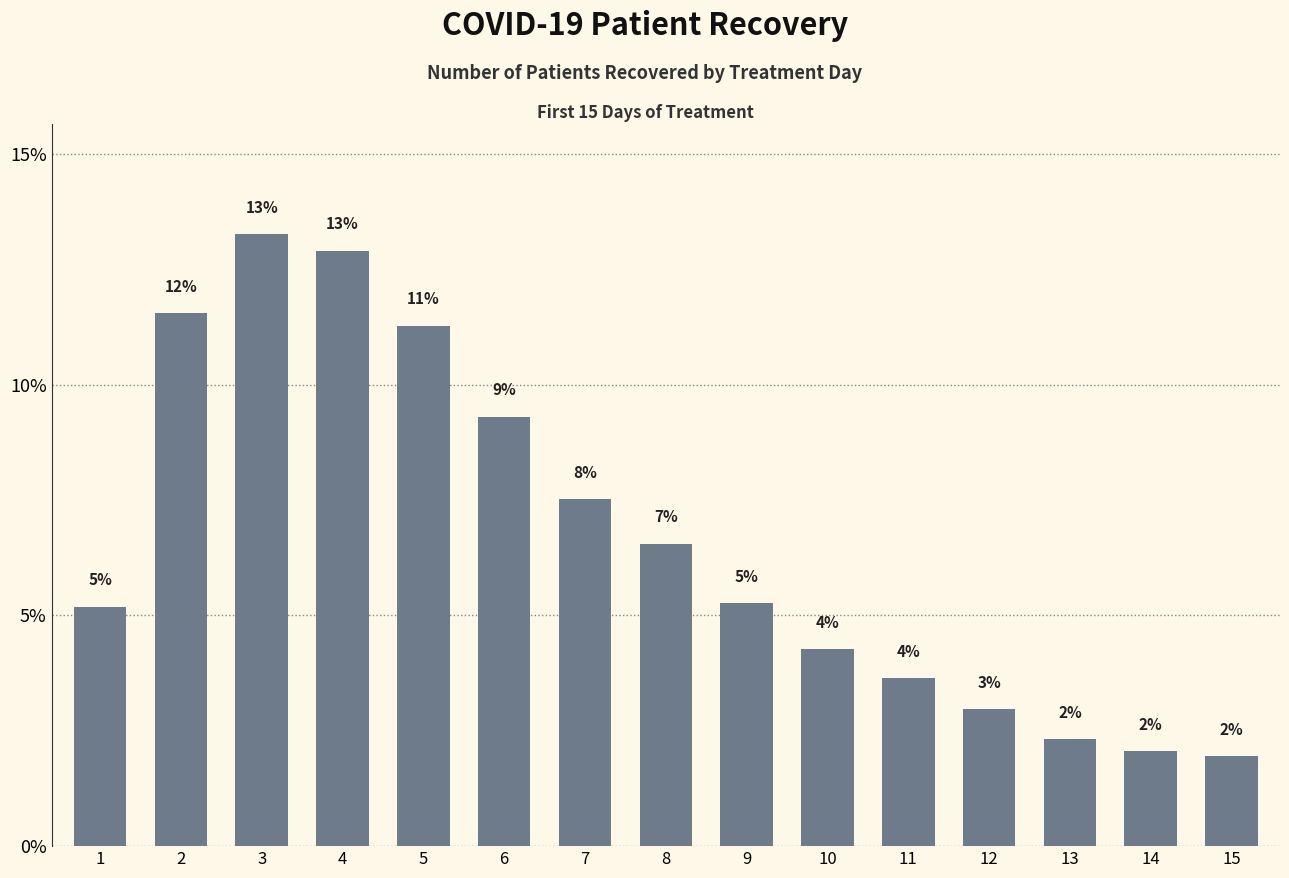

Reading left to right, list all the values displayed in this chart.

5.2	11.5	13.3	12.9	11.3	9.3	7.5	6.6	5.3	4.3	3.6	3.0	2.3	2.1	1.9